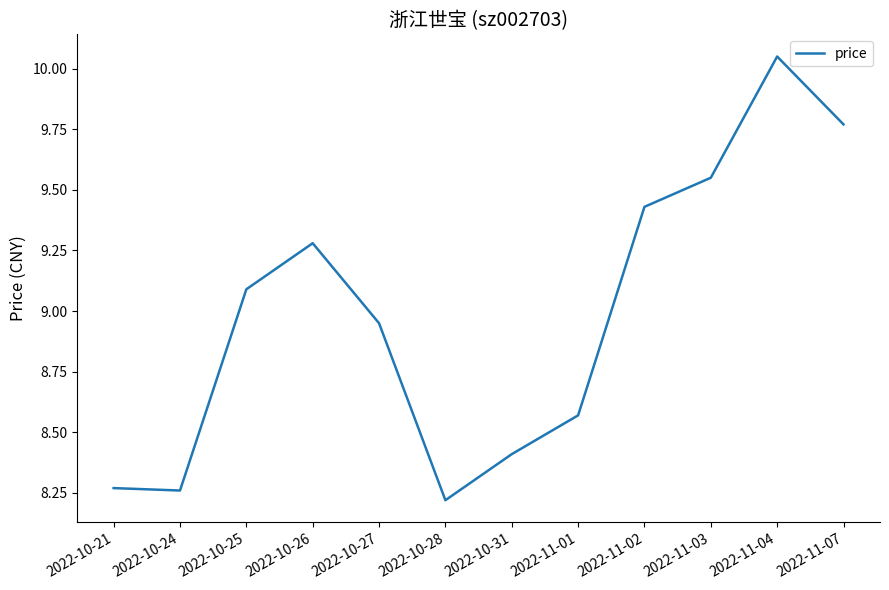

What is the change in value from 2022-10-21 to 2022-10-27?

+0.7